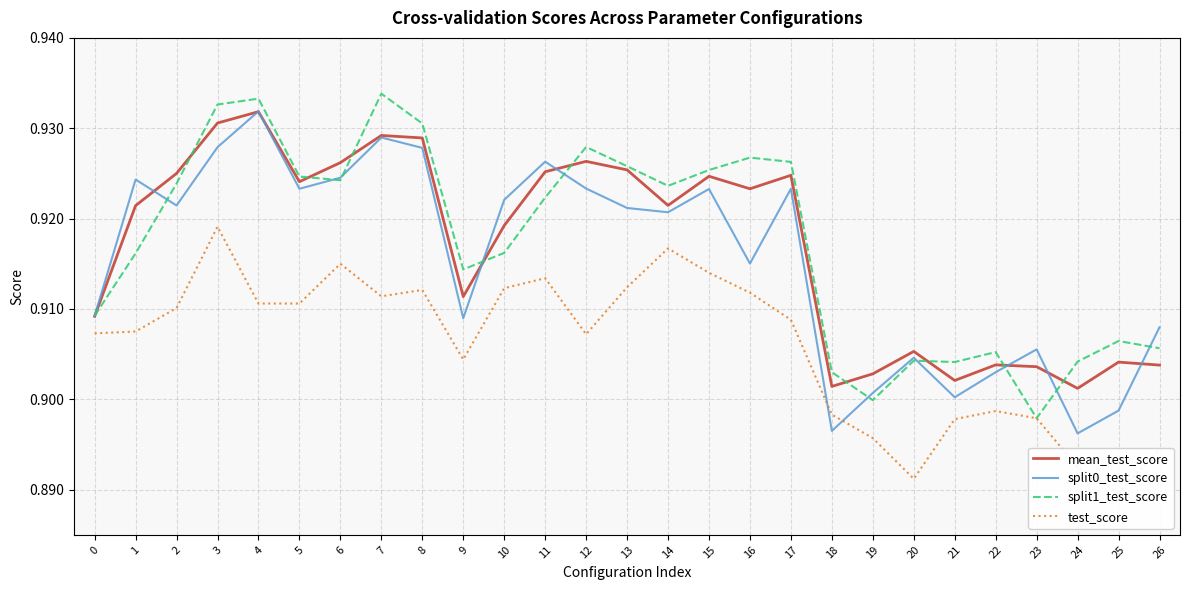

What is the average value of the split0_test_score series?

0.9